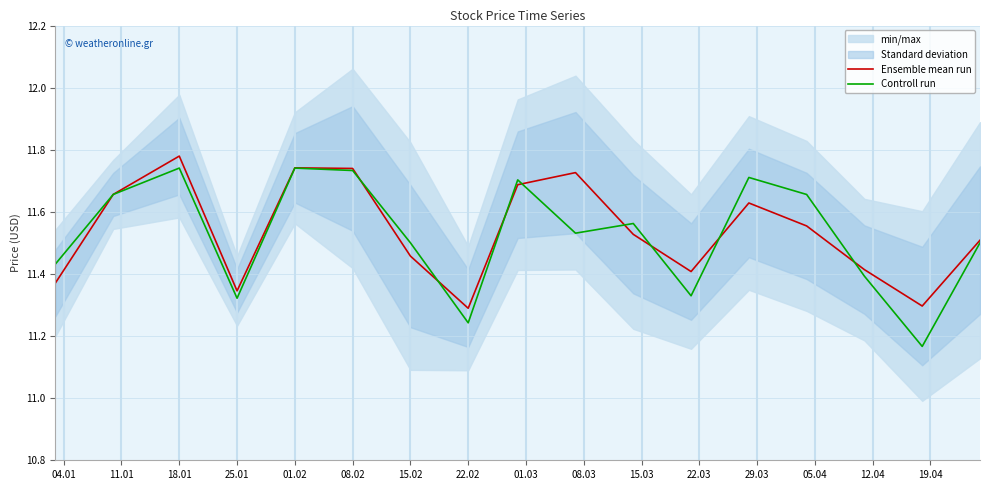

The Controll run series shows 18.3 at 15.02. True or false?

False